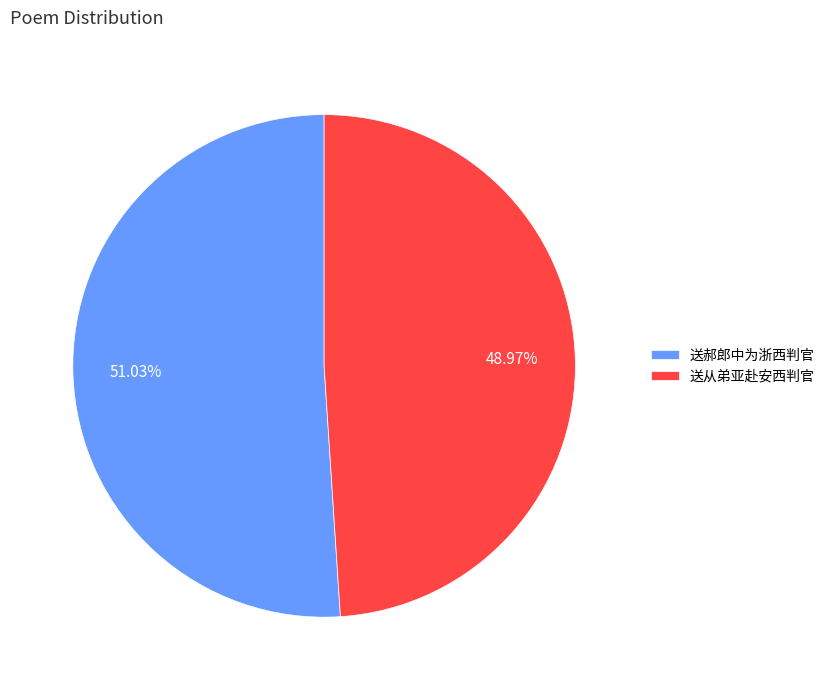

Is there any slice that represents more than half of the pie?

Yes